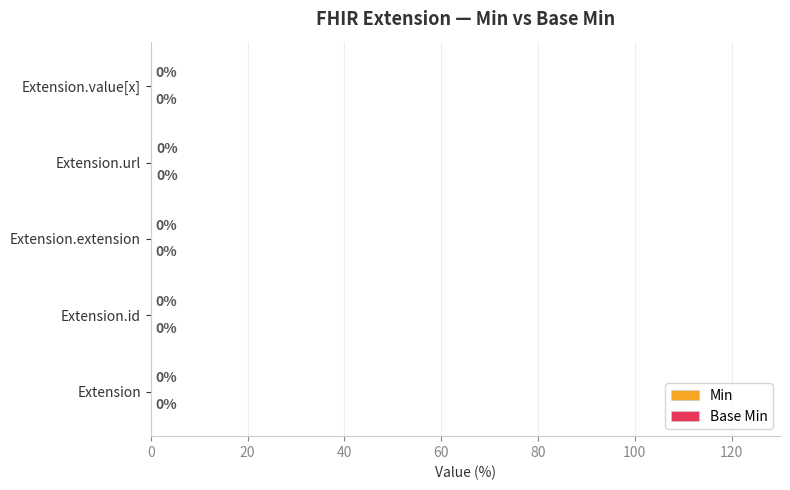

What are all the series names shown in the legend?

Min, Base Min